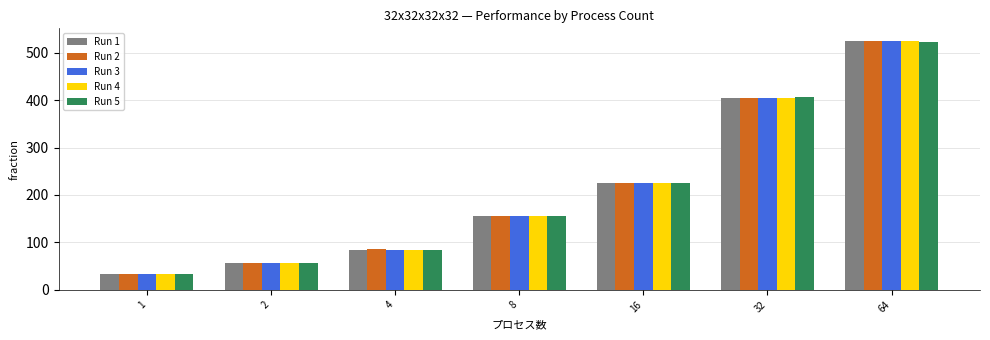

List the labels in order of Run 5 value, largest first.

64, 32, 16, 8, 4, 2, 1